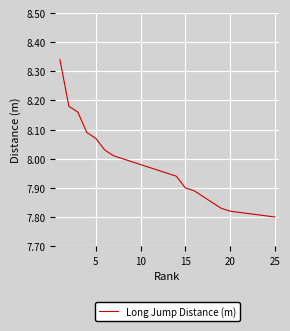

What is the smallest value displayed?

7.8